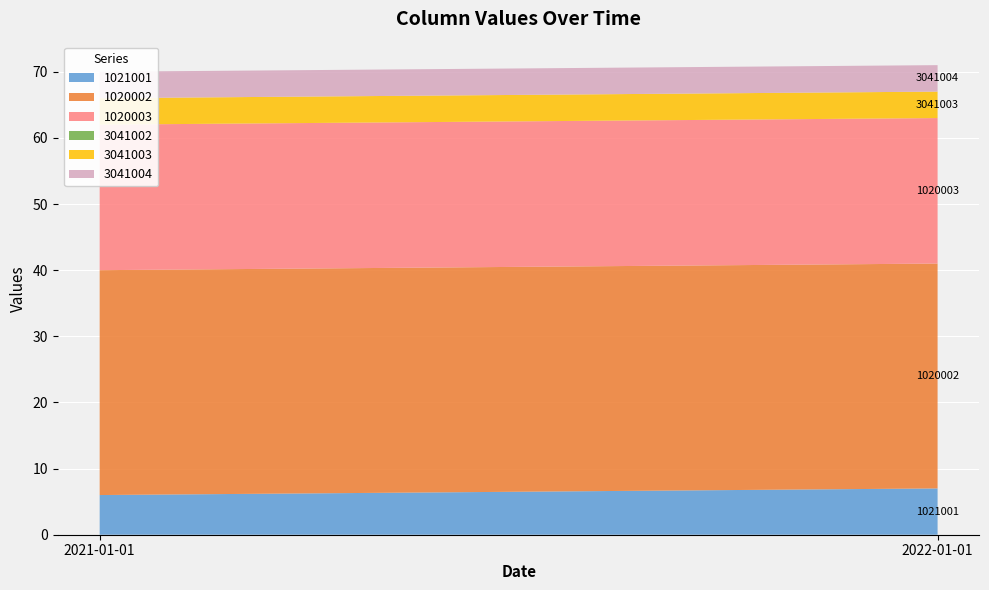

Reading left to right, what are all the values shown in this chart?

1021001: 6	7
1020002: 34	34
1020003: 22	22
3041002: 0	0
3041003: 4	4
3041004: 4	4